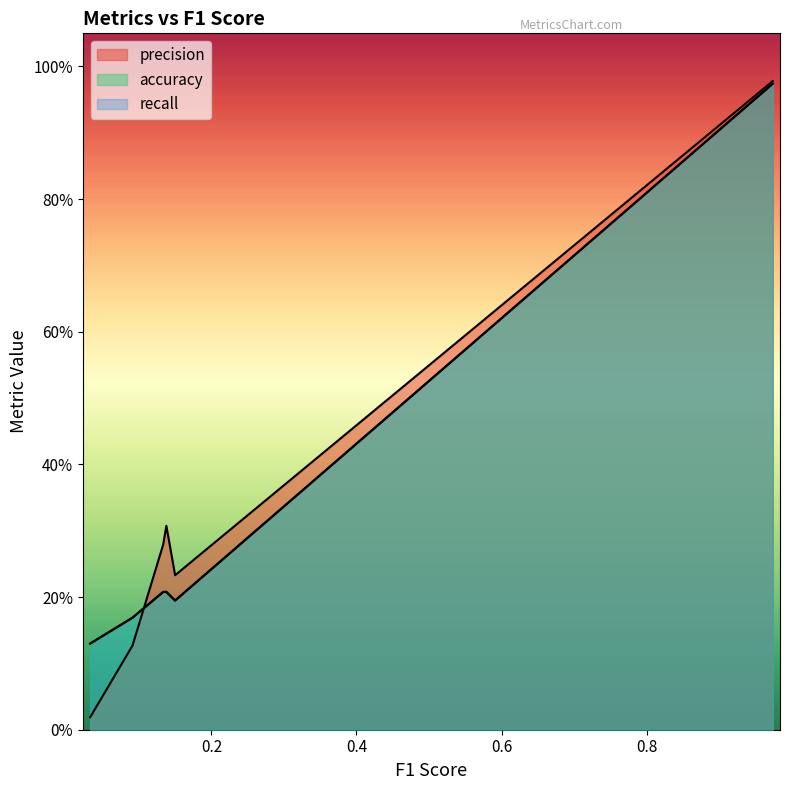

At how many categories does at least one series exceed 0?

6